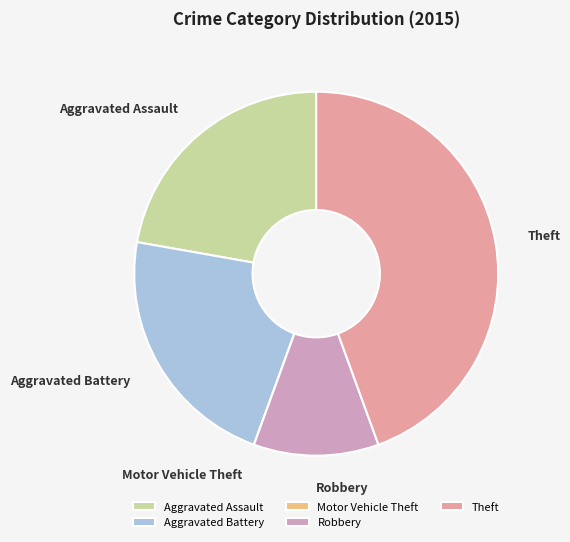

Combined, do Theft and Aggravated Battery account for over 50%?

Yes